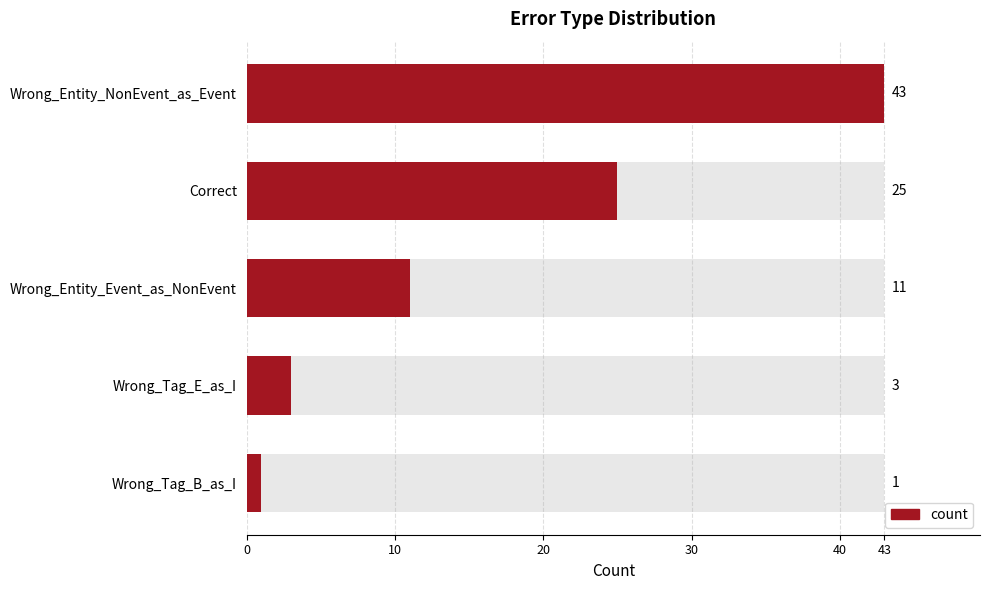

What is the minimum value shown in the chart?

1